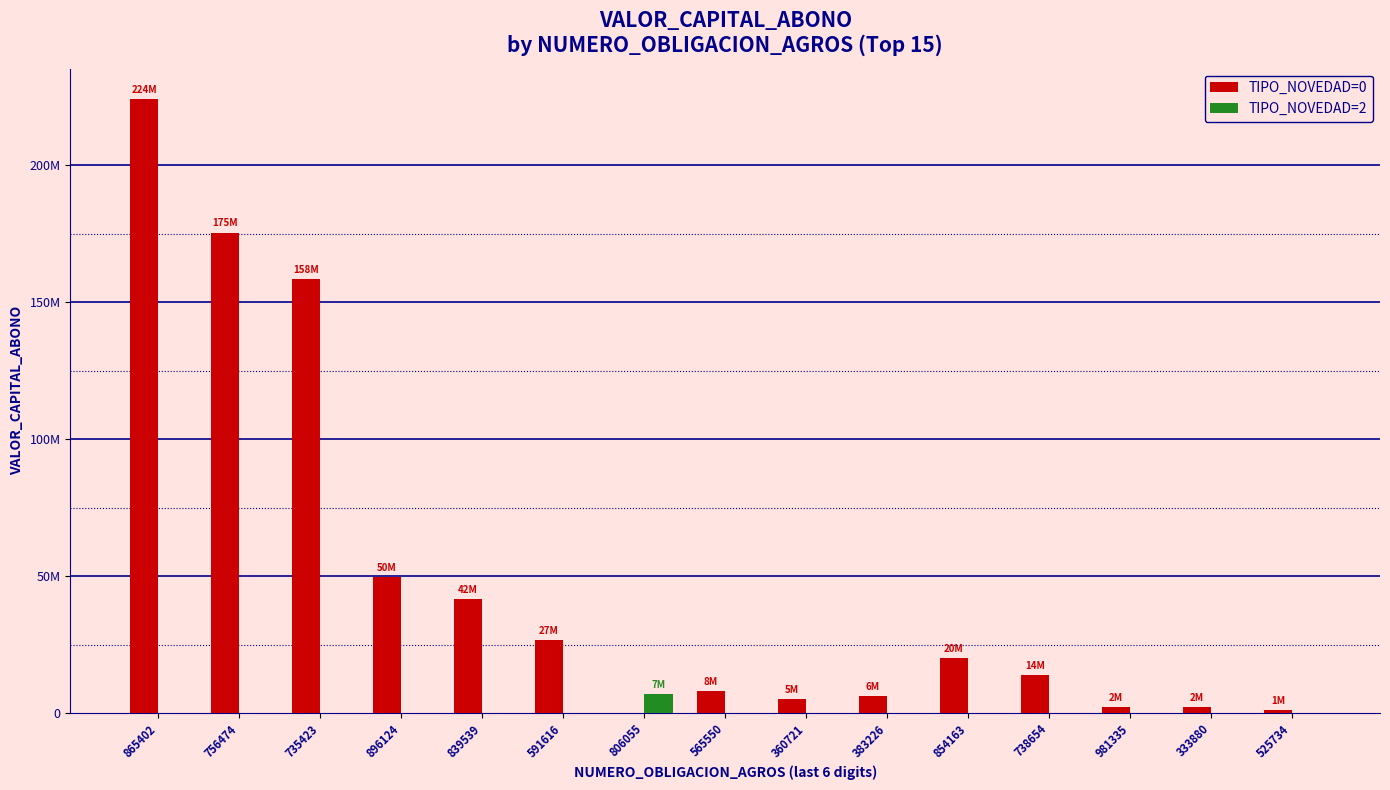

Which series has the largest range (max minus min)?

TIPO_NOVEDAD=0